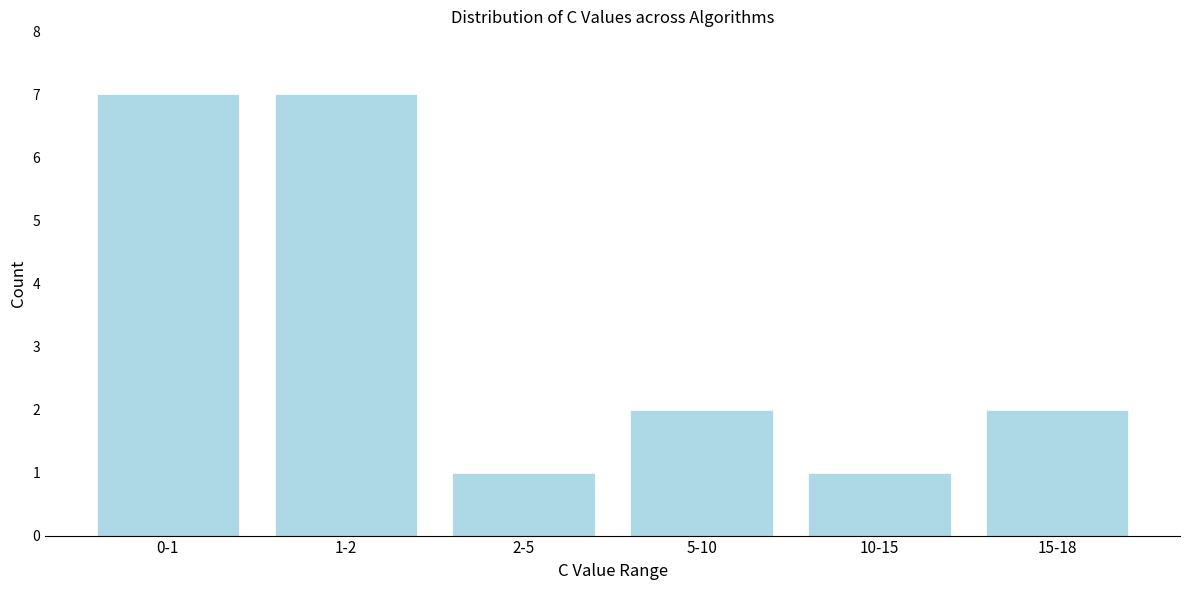

Reading left to right, transcribe all the data shown in this chart.

0-1=7	1-2=7	2-5=1	5-10=2	10-15=1	15-18=2